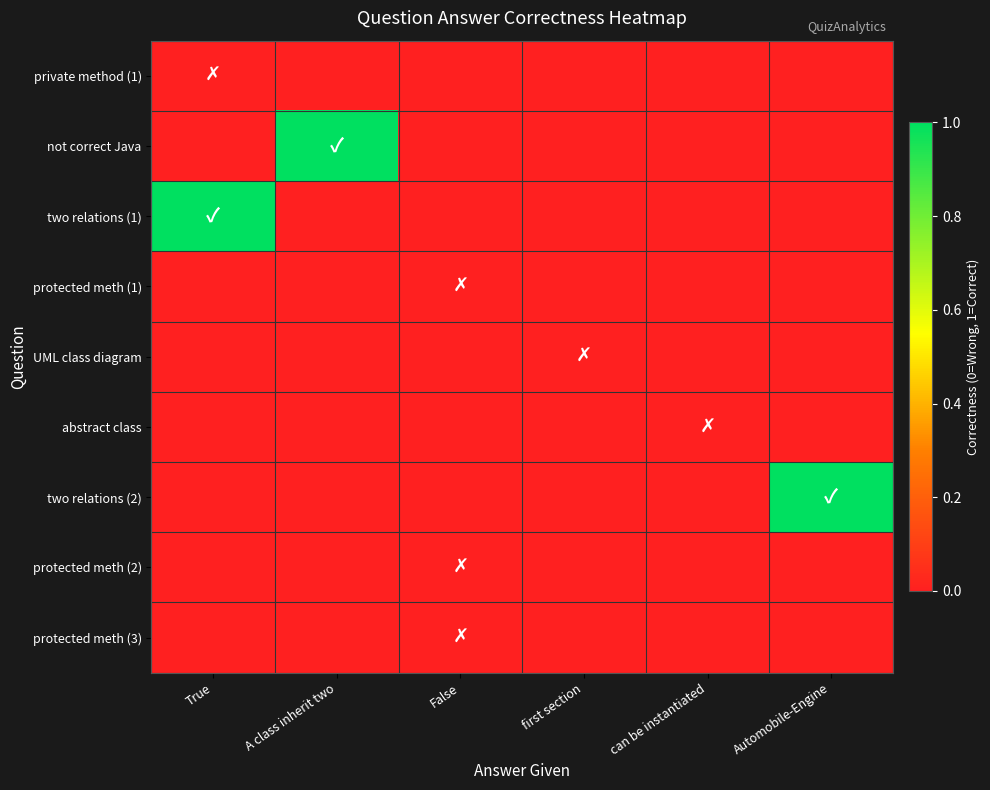

Reading left to right, transcribe all the data shown in this chart.

private method (1): True=0.0	A class inherit two=-0.1	False=-0.1	first section=-0.1	can be instantiated=-0.1	Automobile-Engine=-0.1
not correct Java: True=-0.1	A class inherit two=1.0	False=-0.1	first section=-0.1	can be instantiated=-0.1	Automobile-Engine=-0.1
two relations (1): True=1.0	A class inherit two=-0.1	False=-0.1	first section=-0.1	can be instantiated=-0.1	Automobile-Engine=-0.1
protected meth (1): True=-0.1	A class inherit two=-0.1	False=0.0	first section=-0.1	can be instantiated=-0.1	Automobile-Engine=-0.1
UML class diagram: True=-0.1	A class inherit two=-0.1	False=-0.1	first section=0.0	can be instantiated=-0.1	Automobile-Engine=-0.1
abstract class: True=-0.1	A class inherit two=-0.1	False=-0.1	first section=-0.1	can be instantiated=0.0	Automobile-Engine=-0.1
two relations (2): True=-0.1	A class inherit two=-0.1	False=-0.1	first section=-0.1	can be instantiated=-0.1	Automobile-Engine=1.0
protected meth (2): True=-0.1	A class inherit two=-0.1	False=0.0	first section=-0.1	can be instantiated=-0.1	Automobile-Engine=-0.1
protected meth (3): True=-0.1	A class inherit two=-0.1	False=0.0	first section=-0.1	can be instantiated=-0.1	Automobile-Engine=-0.1